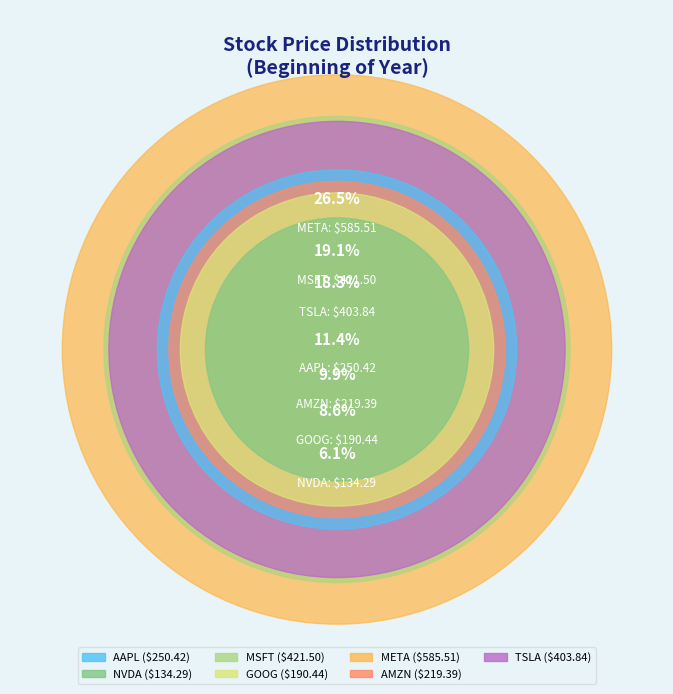

What is the change in value from META to TSLA?

-181.7